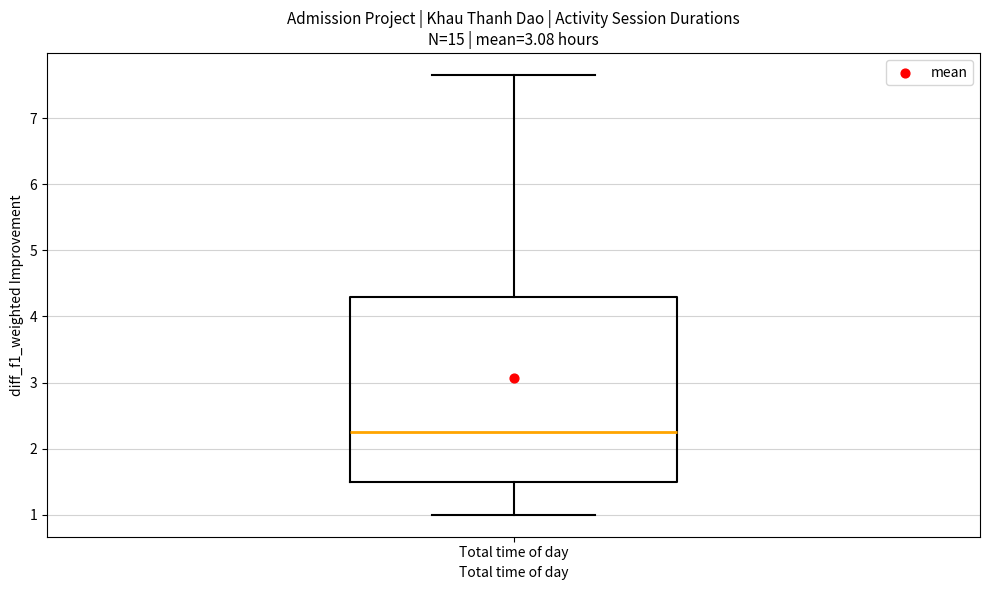

Transcribe this box plot: give where the median line is, the range the box spans, and where the two whiskers end, as read against the y-axis. The values are not printed on the chart, so give them approximately, as read against the axis.

median 2.3, box 1.5 to 4.3, whiskers 1.0 to 7.7